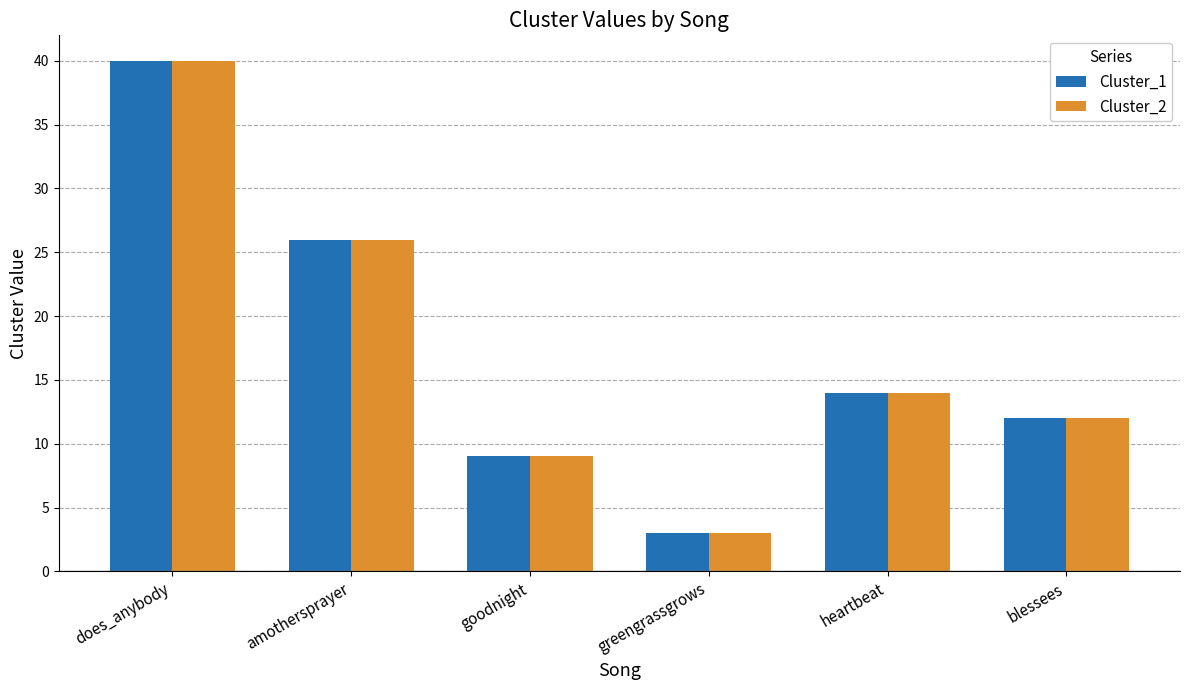

Reading right to left, transcribe all the data shown in this chart.

Cluster_1: blessees=12	heartbeat=14	greengrassgrows=3	goodnight=9	amothersprayer=26	does_anybody=40
Cluster_2: blessees=12	heartbeat=14	greengrassgrows=3	goodnight=9	amothersprayer=26	does_anybody=40